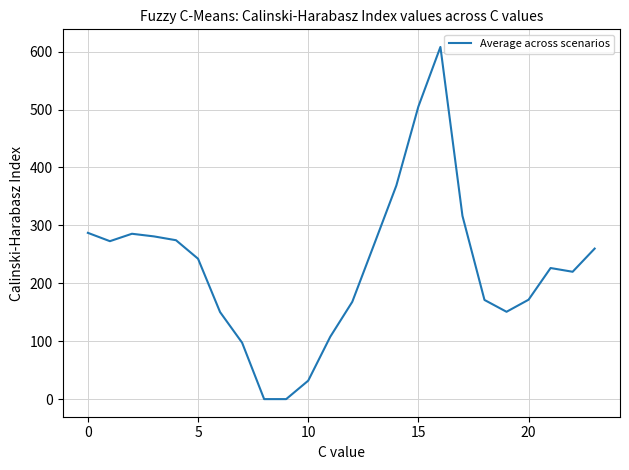

How many distinct data groups are displayed?

1